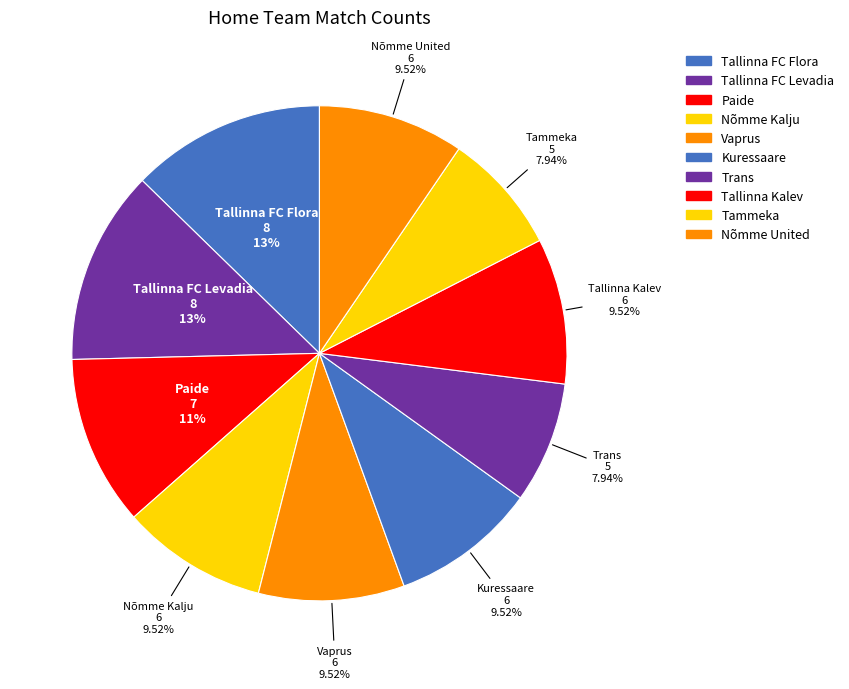

Does Tammeka represent more than half of the total?

No